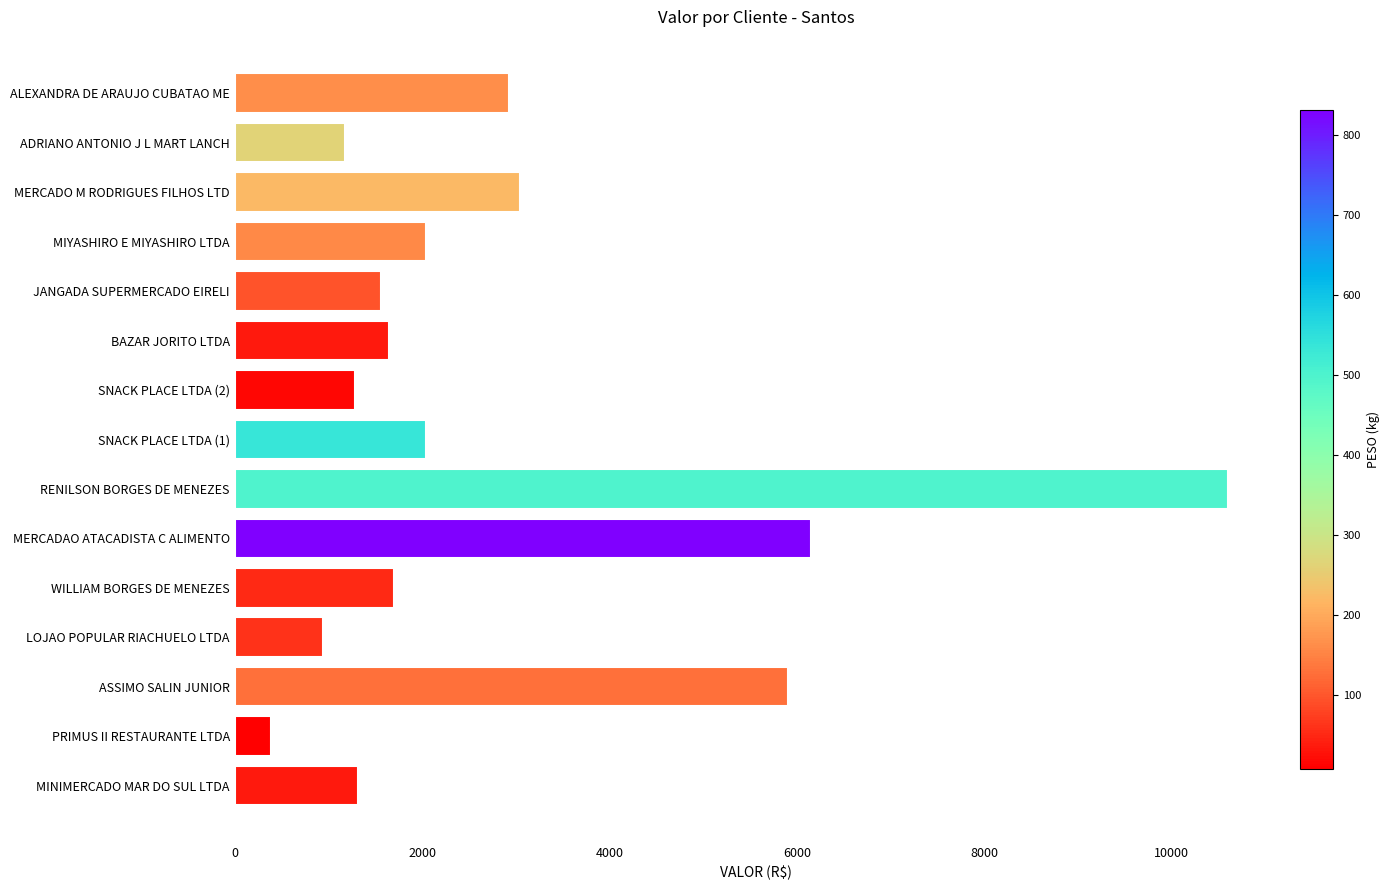

Between LOJAO POPULAR RIACHUELO LTDA and SNACK PLACE LTDA (1), which is larger?

SNACK PLACE LTDA (1)